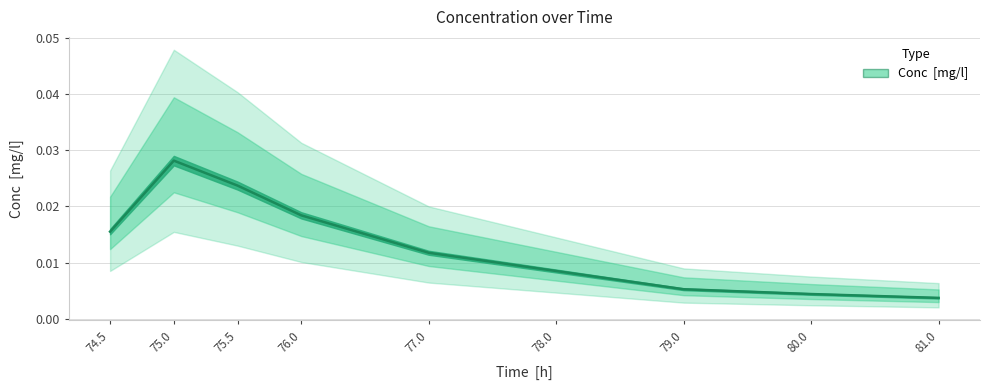

Does the chart display data point markers on the line(s)?

No